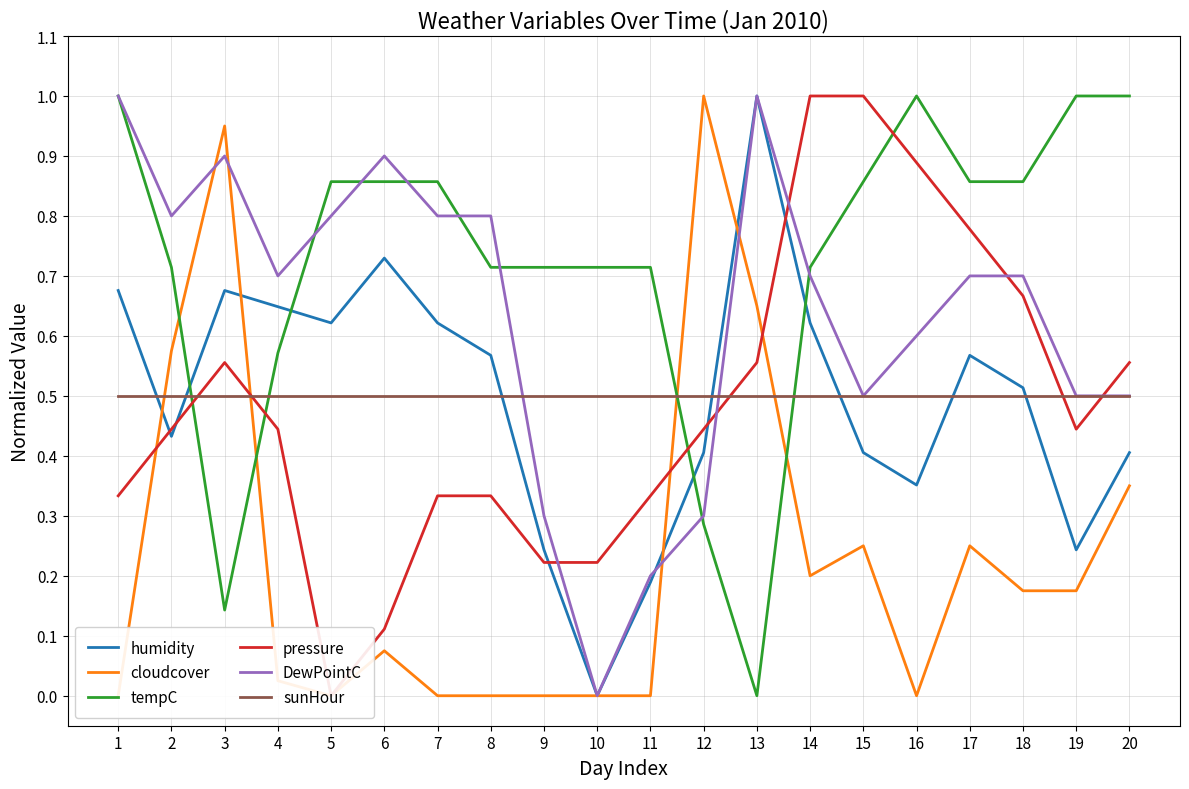

Where is the first local minimum for cloudcover?

5